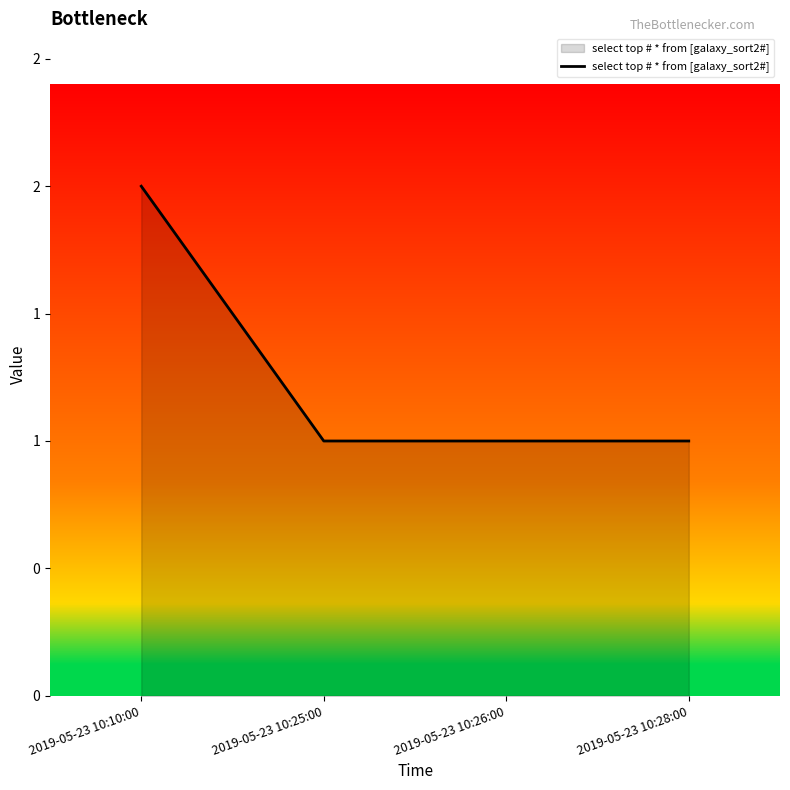

Is this an area chart (filled region under the line)?

Yes